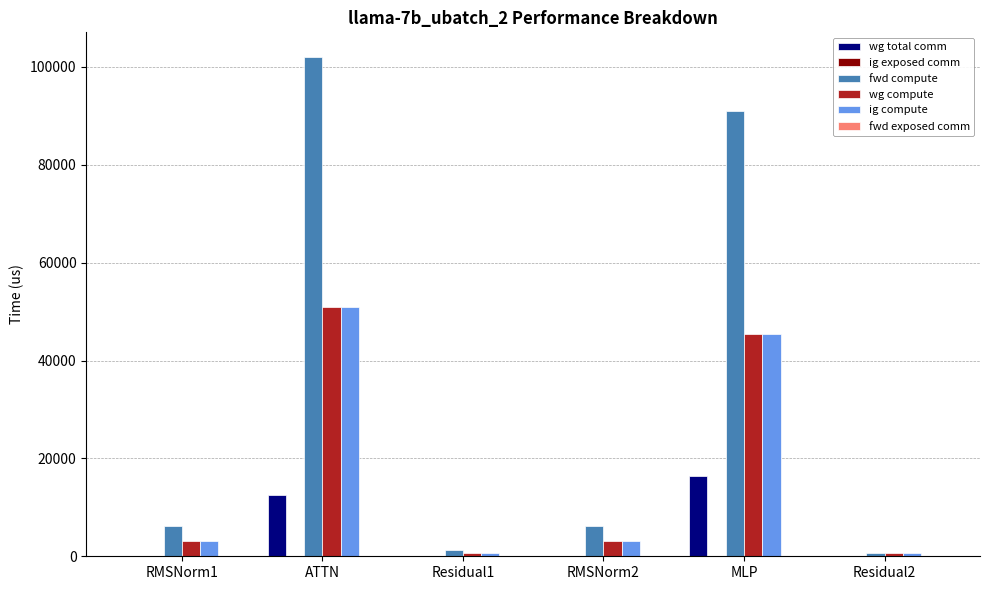

What is the sum of the ig compute values at RMSNorm2 and Residual2?

3811.7